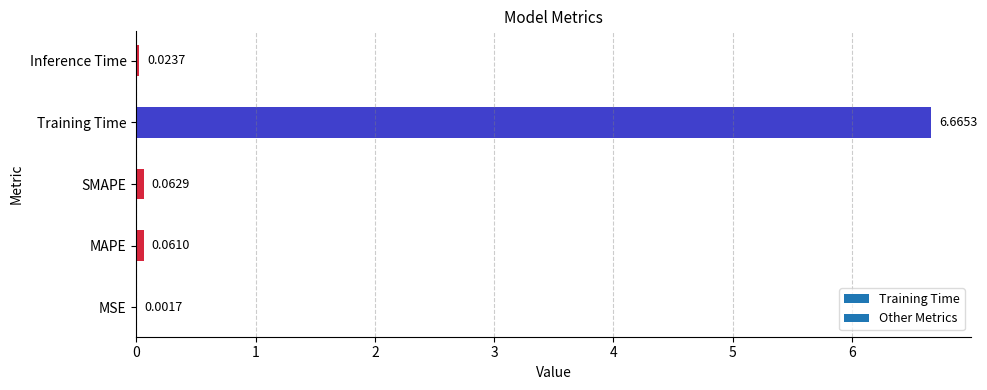

At which label is the value closest to 3?

SMAPE